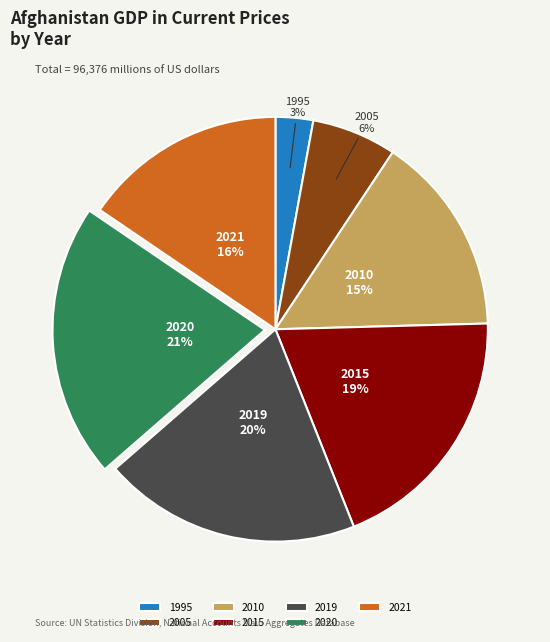

Do 2020 and 2021 together represent more than half of the pie?

No